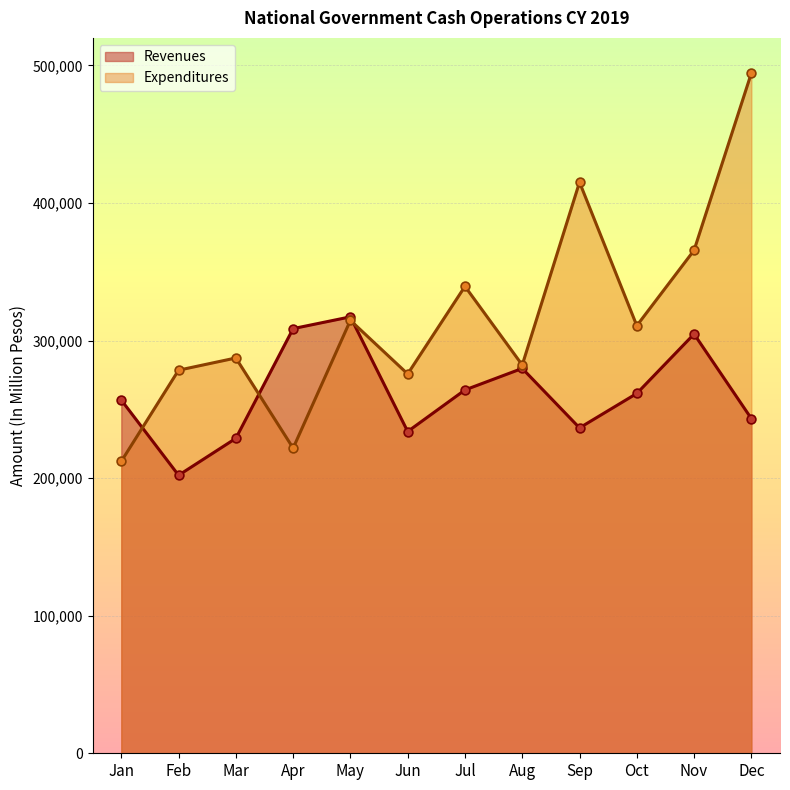

What is the total value across all series at Jan?

468947.0